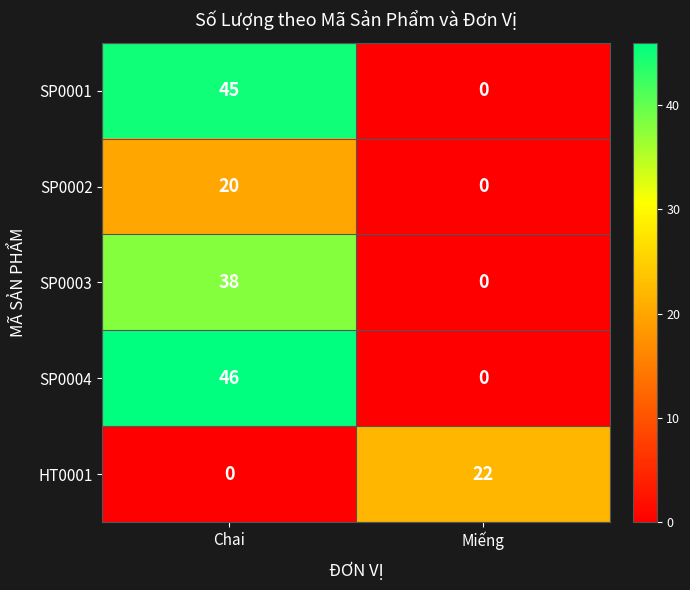

Which series has the widest spread of values?

SP0004